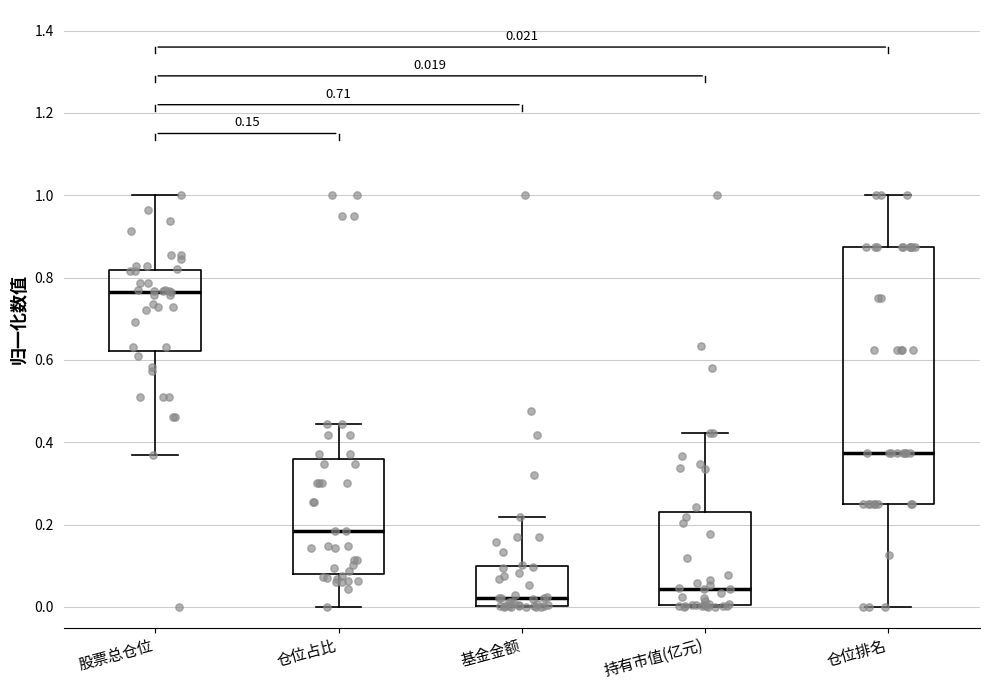

Which box's median line is the lowest?

基金金额